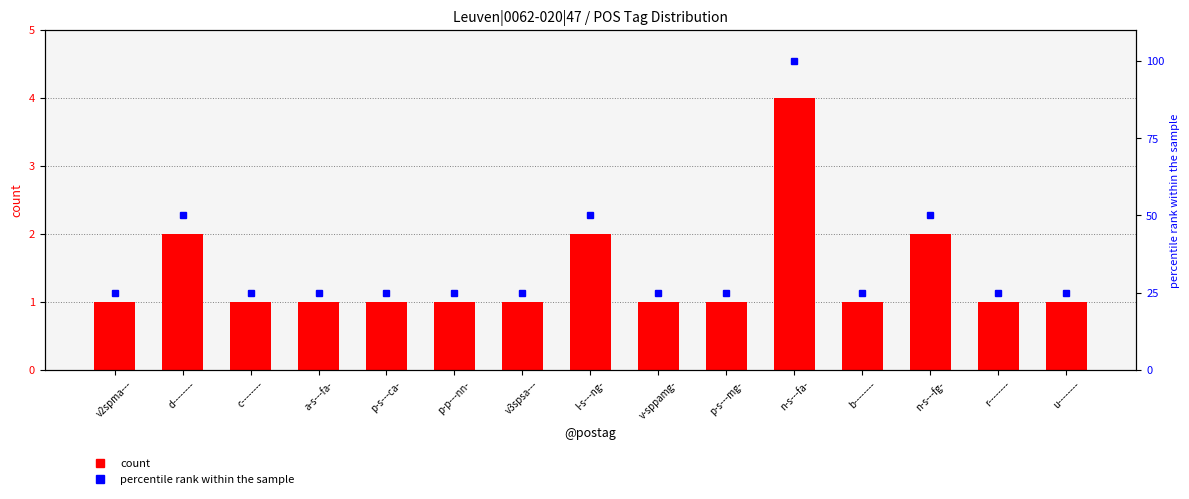

At which category is the sum across all series the highest?

n-s---fa-